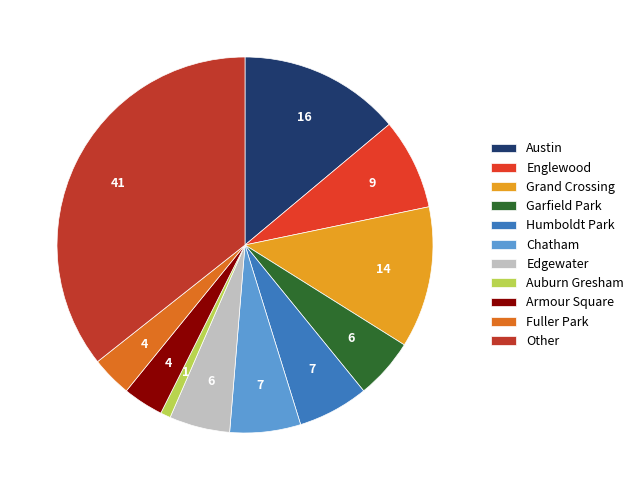

Rank the categories by value from highest to lowest.

Other, Austin, Grand Crossing, Englewood, Chatham, Humboldt Park, Garfield Park, Edgewater, Armour Square, Fuller Park, Auburn Gresham